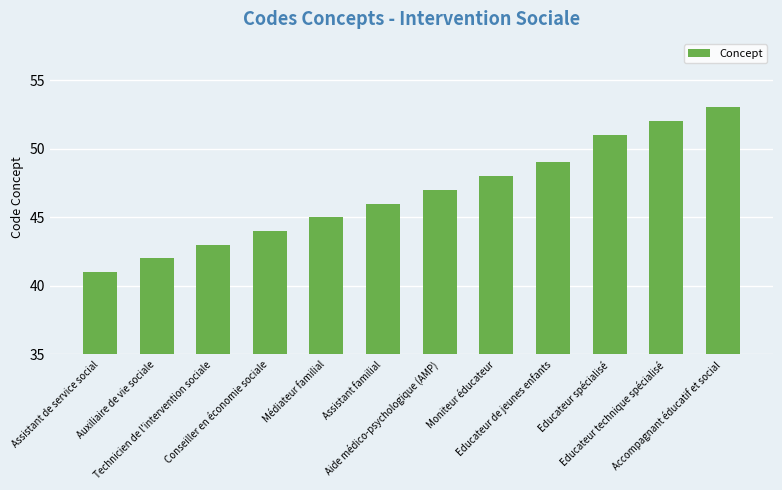

What is the difference between the second highest and minimum values?

11